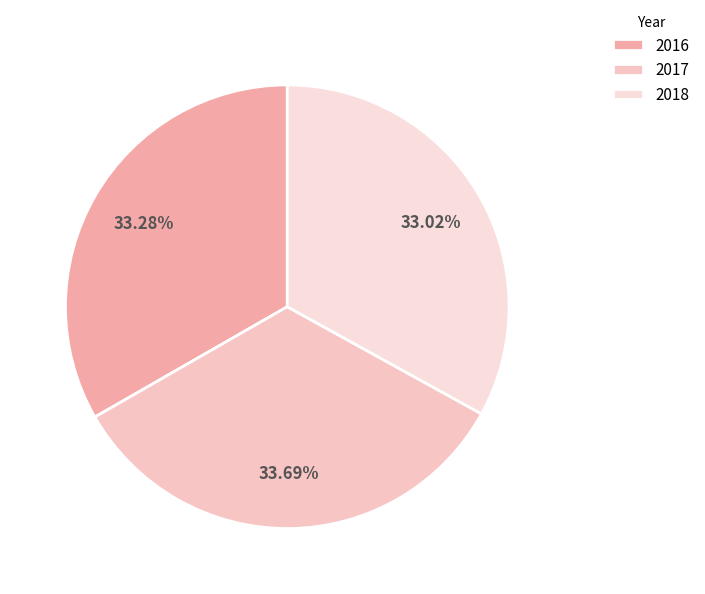

To the nearest percent, what is the difference between the largest and smallest slice percentages?

1%